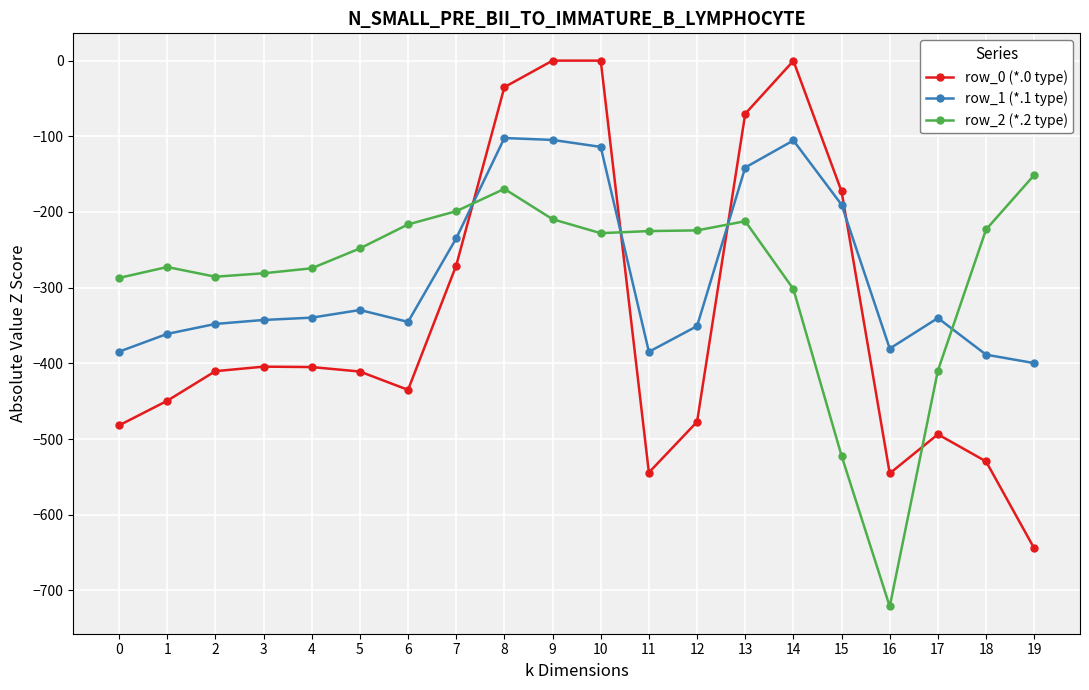

True or false: row_0 (*.0 type) and row_1 (*.1 type) intersect in this chart.

True